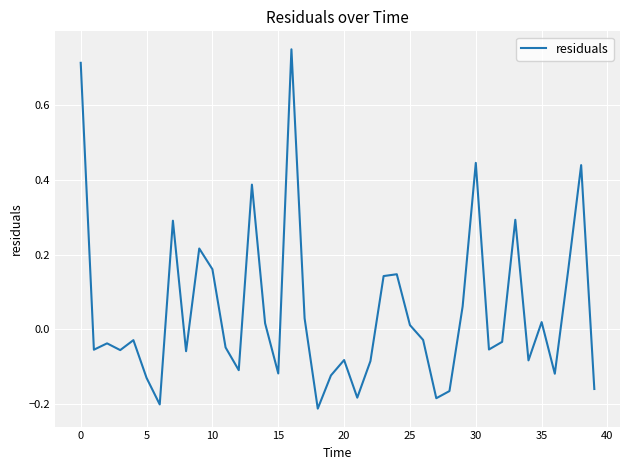

What is the difference between the maximum and minimum values?

1.0